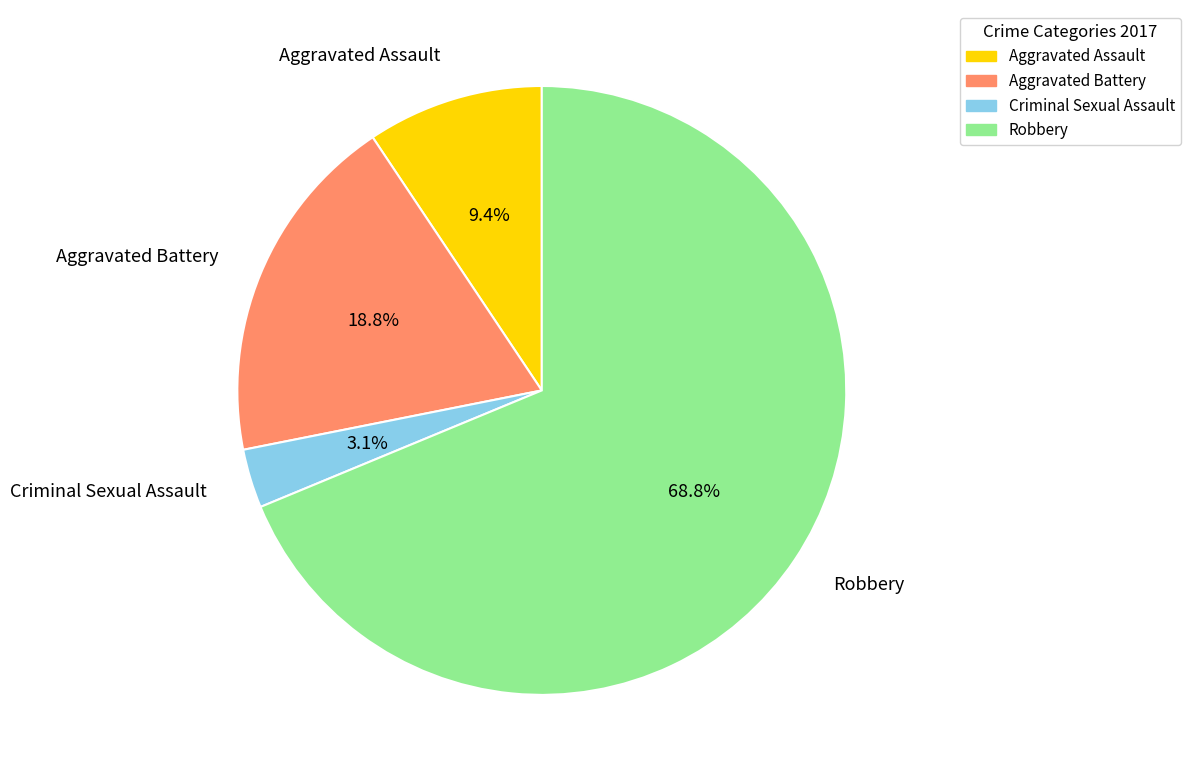

Which slice is the smallest?

Criminal Sexual Assault